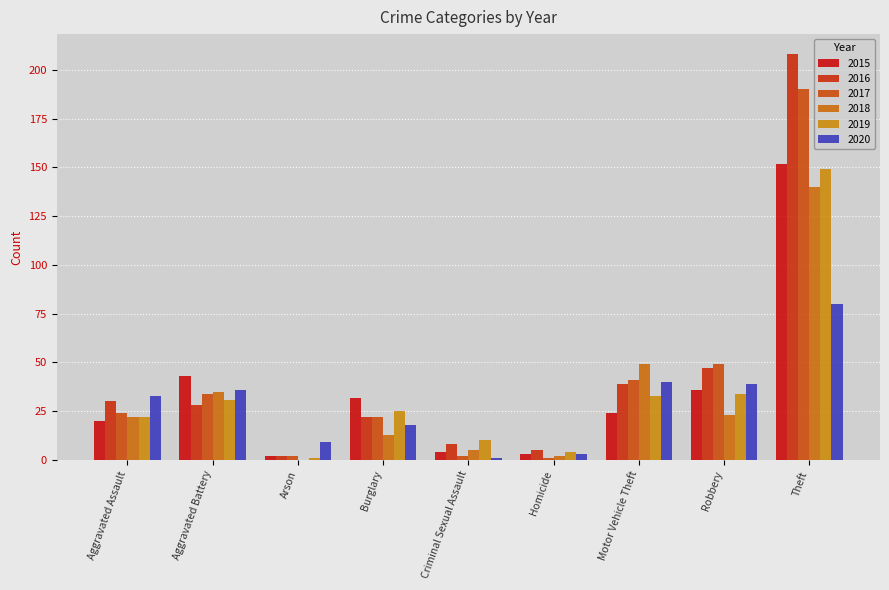

Reading left to right, list all the values displayed in this chart.

2015: Aggravated Assault=20	Aggravated Battery=43	Arson=2	Burglary=32	Criminal Sexual Assault=4	Homicide=3	Motor Vehicle Theft=24	Robbery=36	Theft=152
2016: Aggravated Assault=30	Aggravated Battery=28	Arson=2	Burglary=22	Criminal Sexual Assault=8	Homicide=5	Motor Vehicle Theft=39	Robbery=47	Theft=208
2017: Aggravated Assault=24	Aggravated Battery=34	Arson=2	Burglary=22	Criminal Sexual Assault=2	Homicide=1	Motor Vehicle Theft=41	Robbery=49	Theft=190
2018: Aggravated Assault=22	Aggravated Battery=35	Arson=0	Burglary=13	Criminal Sexual Assault=5	Homicide=2	Motor Vehicle Theft=49	Robbery=23	Theft=140
2019: Aggravated Assault=22	Aggravated Battery=31	Arson=1	Burglary=25	Criminal Sexual Assault=10	Homicide=4	Motor Vehicle Theft=33	Robbery=34	Theft=149
2020: Aggravated Assault=33	Aggravated Battery=36	Arson=9	Burglary=18	Criminal Sexual Assault=1	Homicide=3	Motor Vehicle Theft=40	Robbery=39	Theft=80